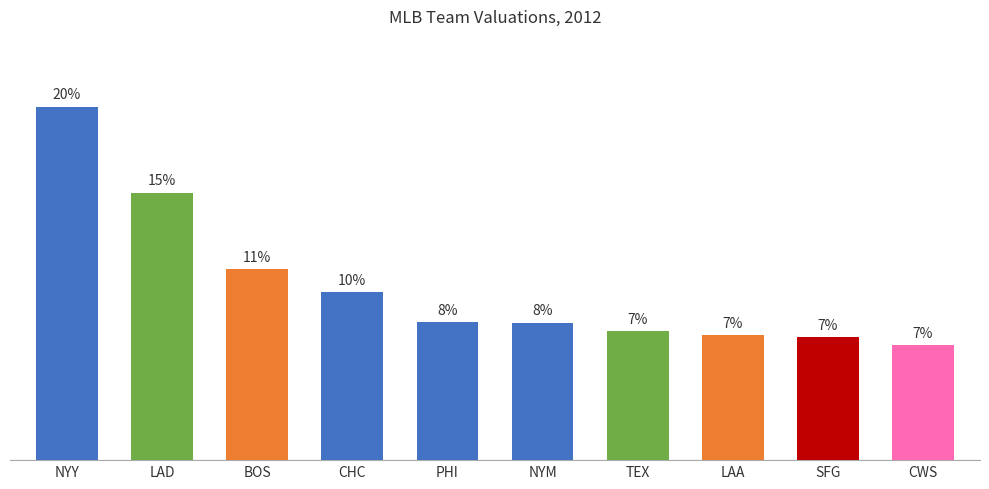

Reading left to right, list all the values displayed in this chart.

20.2	15.3	10.9	9.6	7.9	7.9	7.4	7.2	7.0	6.6